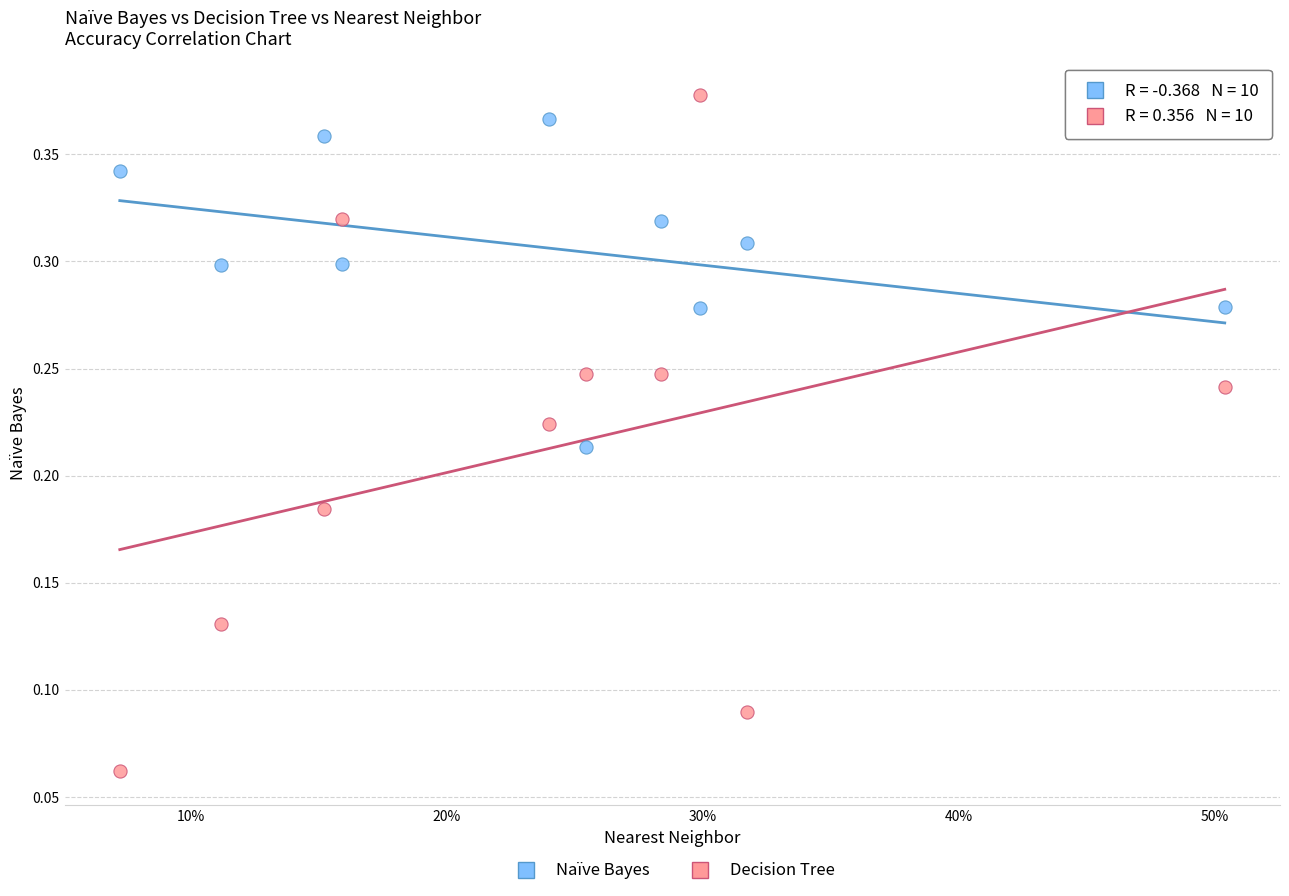

Which series reaches the minimum Y coordinate?

Decision Tree